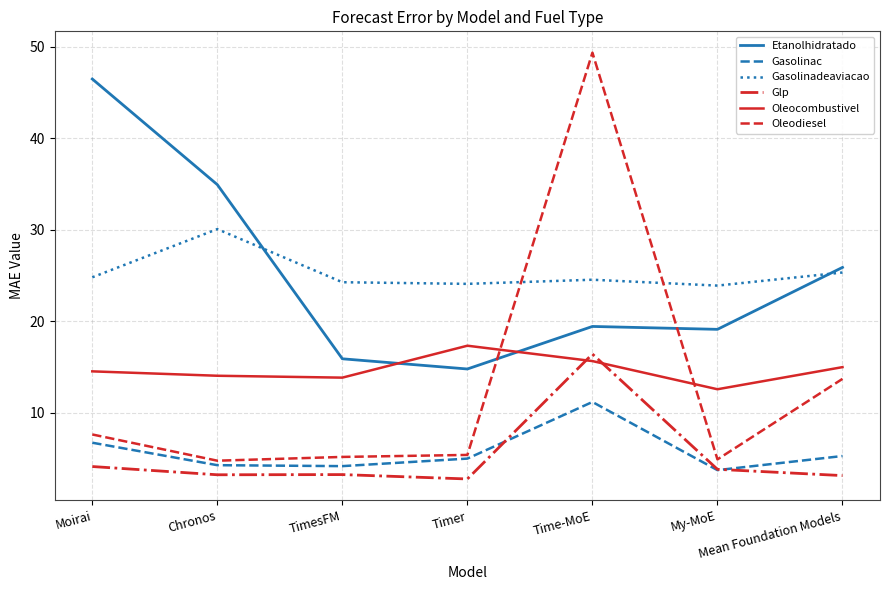

Which category has the highest value in the Glp series?

Time-MoE